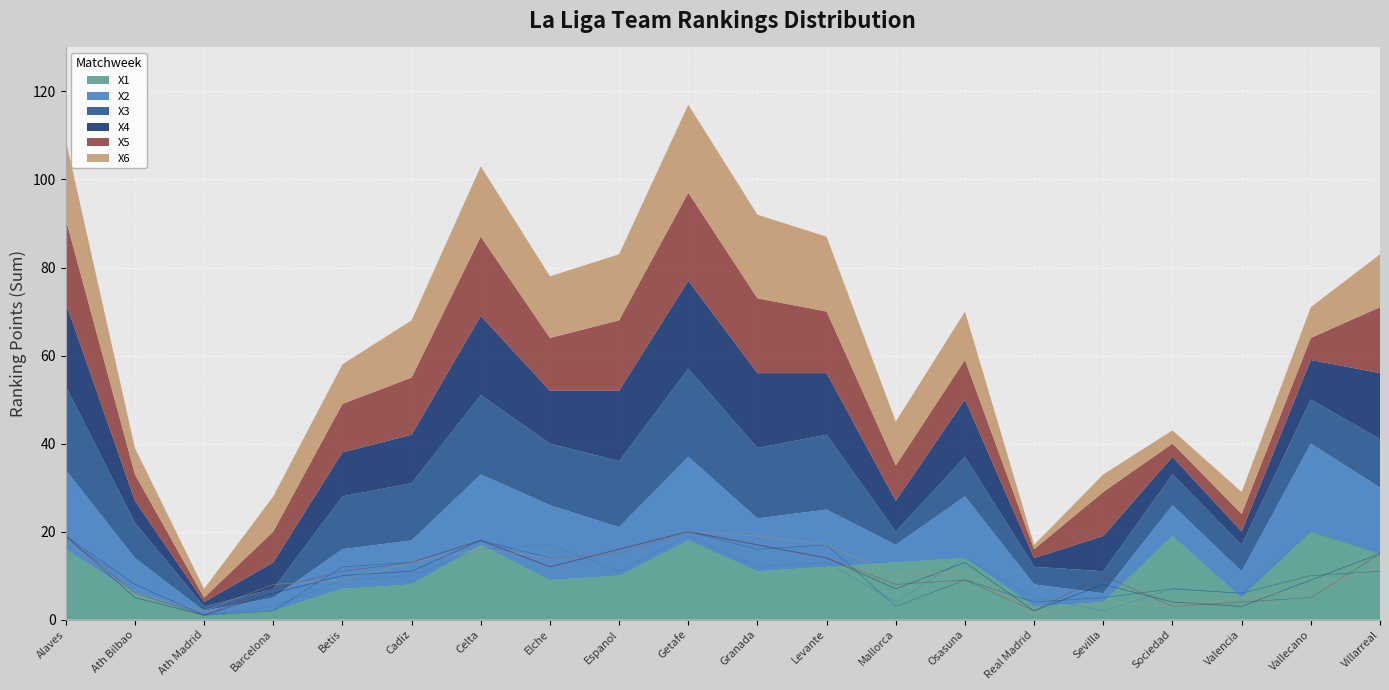

The X1 series shows 3 at Barcelona. True or false?

False